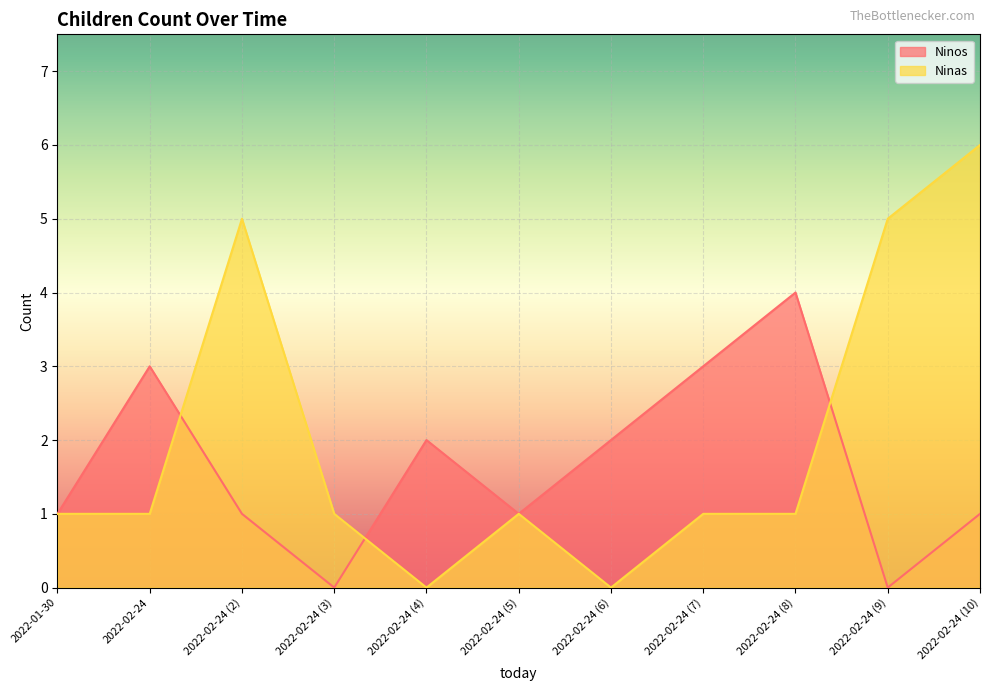

Reading left to right, what are all the values shown in this chart?

Ninos: 1	3	1	0	2	1	2	3	4	0	1
Ninas: 1	1	5	1	0	1	0	1	1	5	6